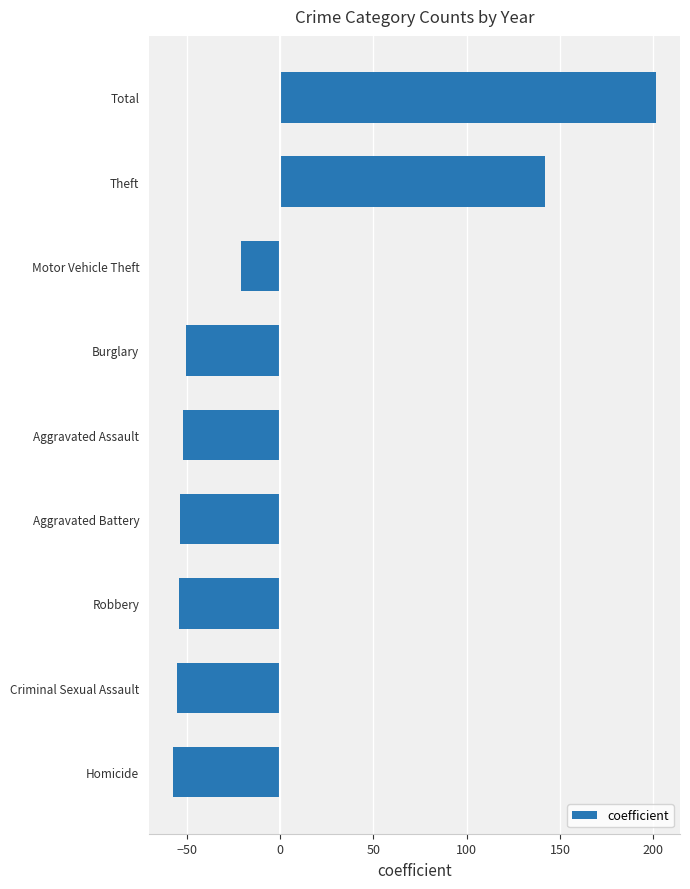

Is it true that the value at Theft is 218.4?

False